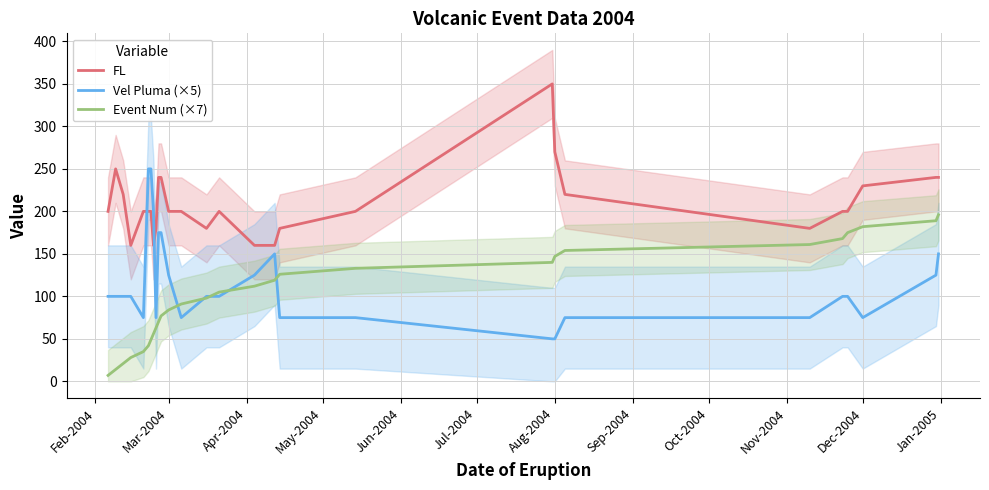

What is the average value of the FL series?

209